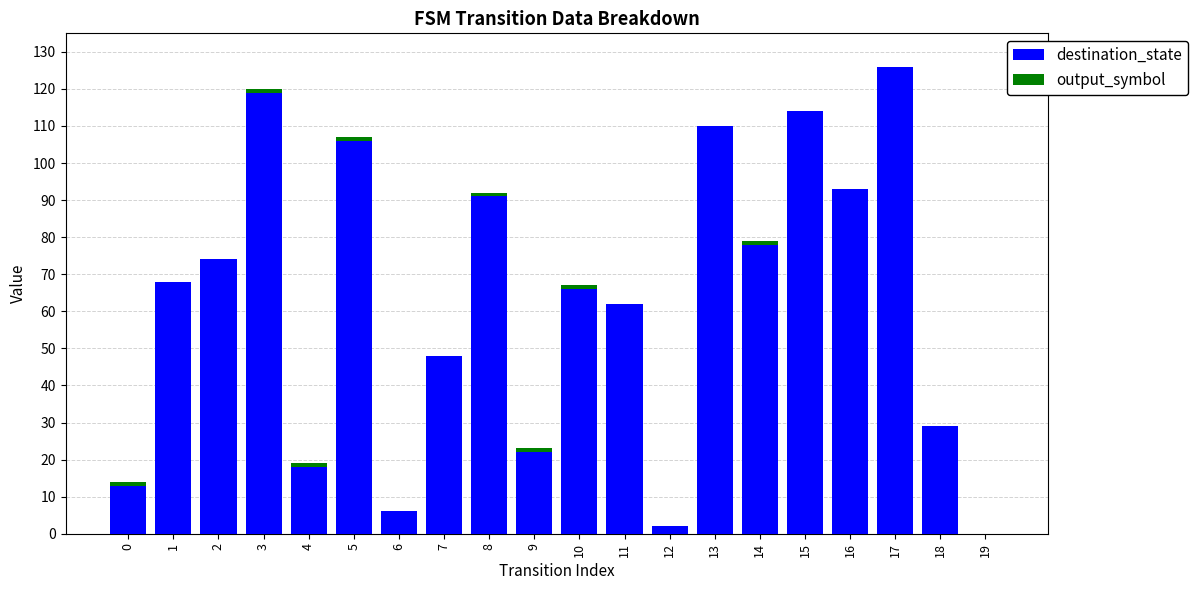

What is the sum of all destination_state values?

1245